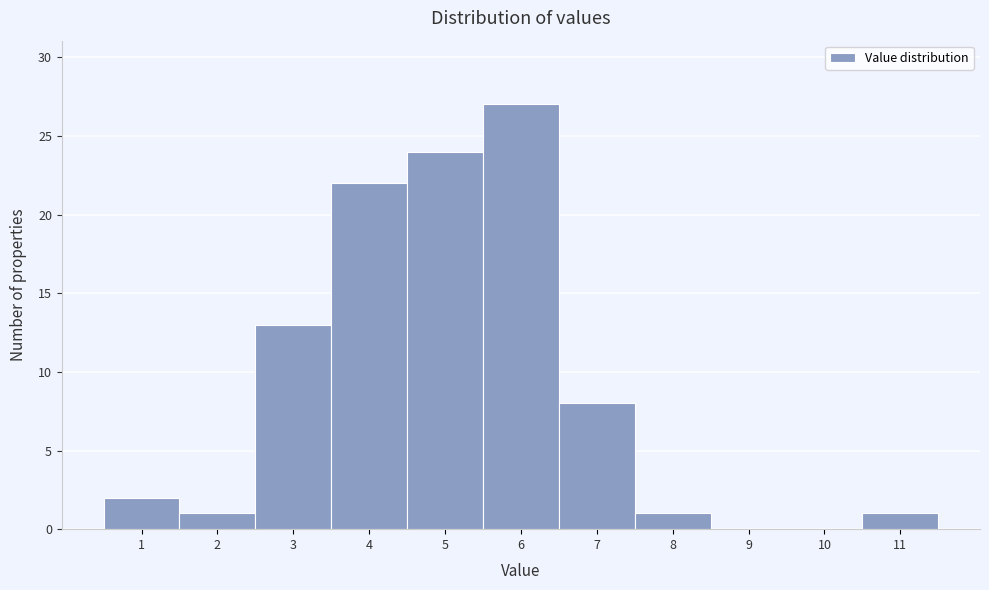

Reading left to right, list every bar in this chart as the range it spans on the x-axis followed by its height. The values are not printed on the chart, so give them approximately, as read against the axis.

0.5 to 1.5: 2
1.5 to 2.5: 1
2.5 to 3.5: 13
3.5 to 4.5: 22
4.5 to 5.5: 24
5.5 to 6.5: 27
6.5 to 7.5: 8
7.5 to 8.5: 1
8.5 to 9.5: 0
9.5 to 10.5: 0
10.5 to 11.5: 1